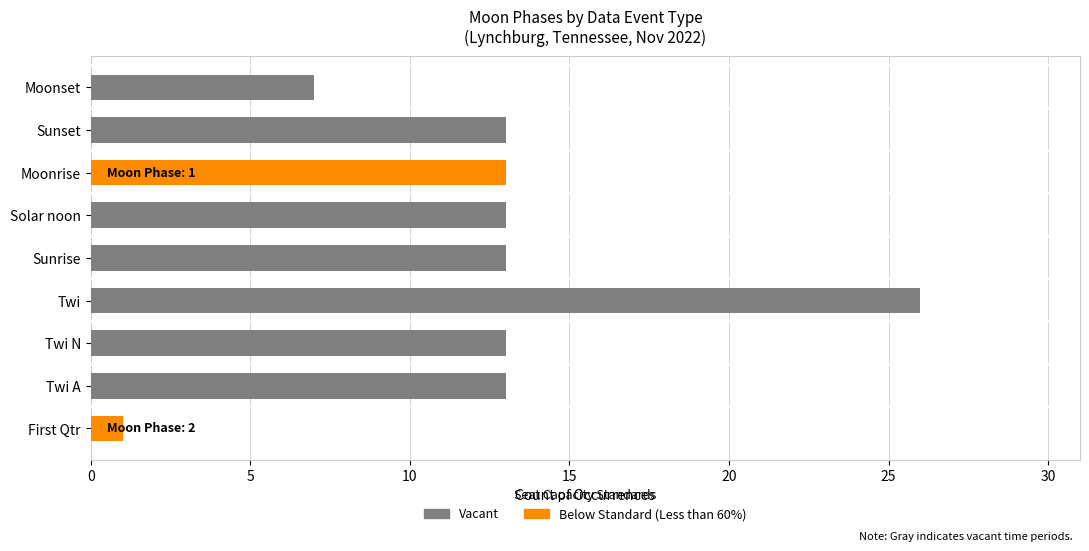

What is the sum of all Vacant values?

98